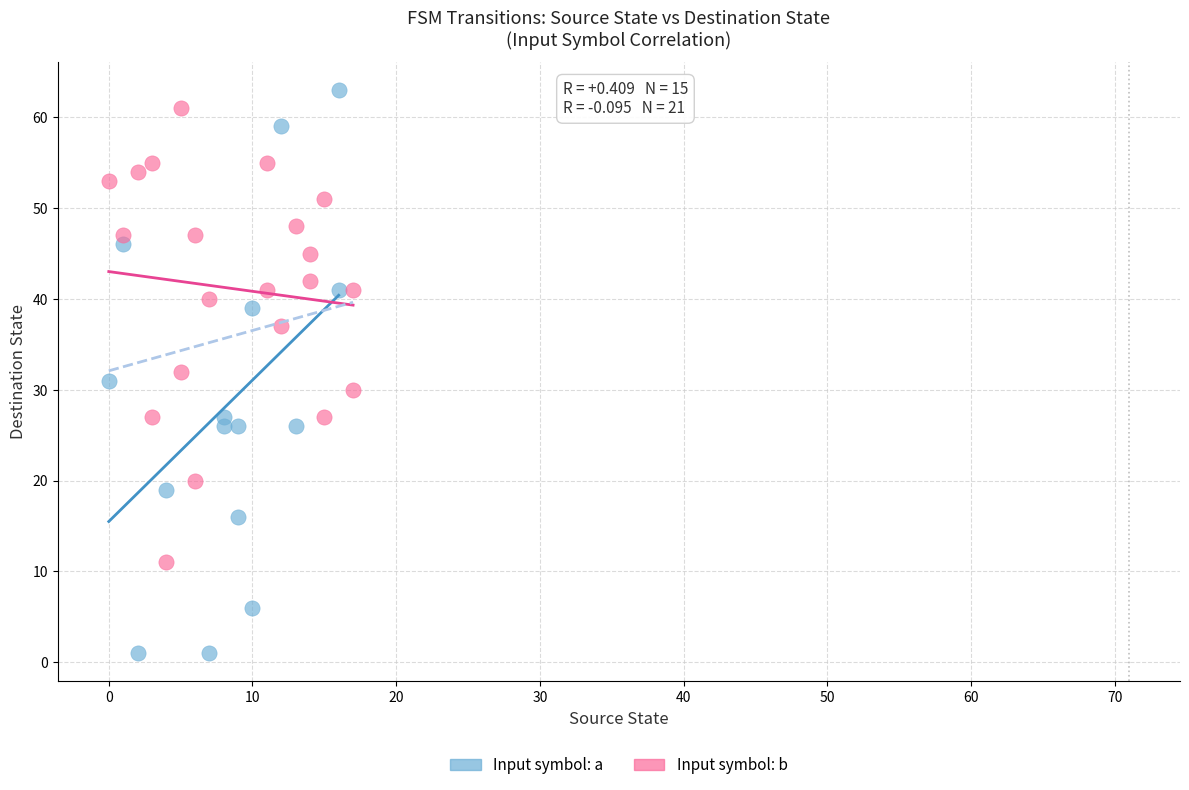

Which series reaches the minimum Y coordinate?

Input symbol: a